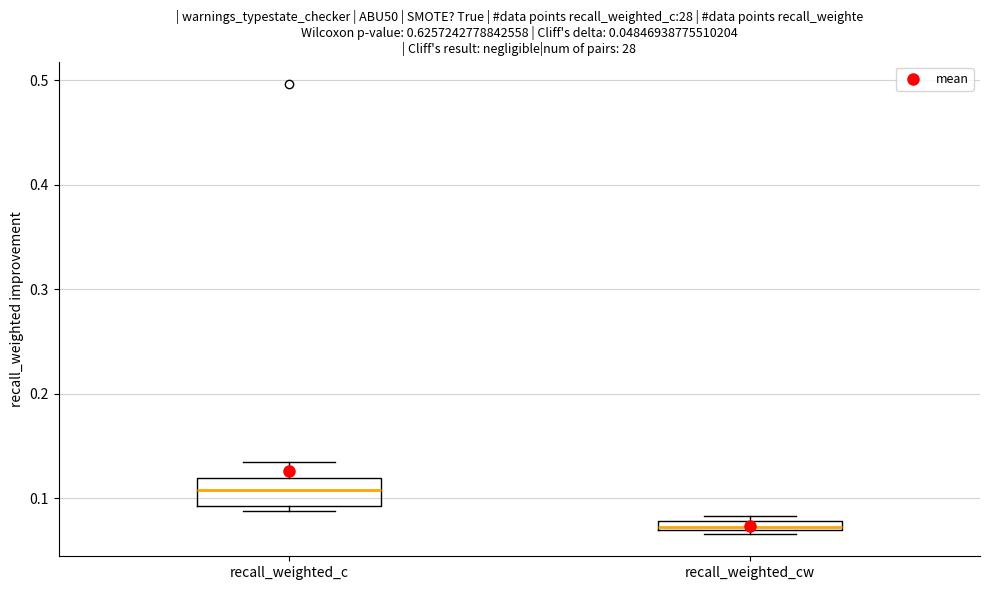

Comparing the boxes themselves (not the whiskers), which one is the tallest?

recall_weighted_c